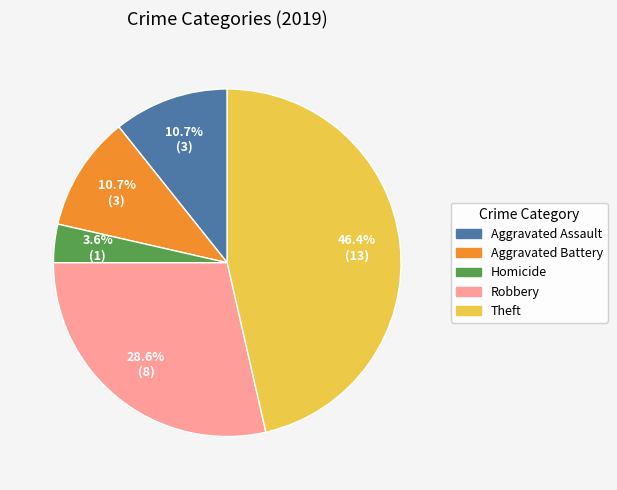

Does any single category account for the majority?

No